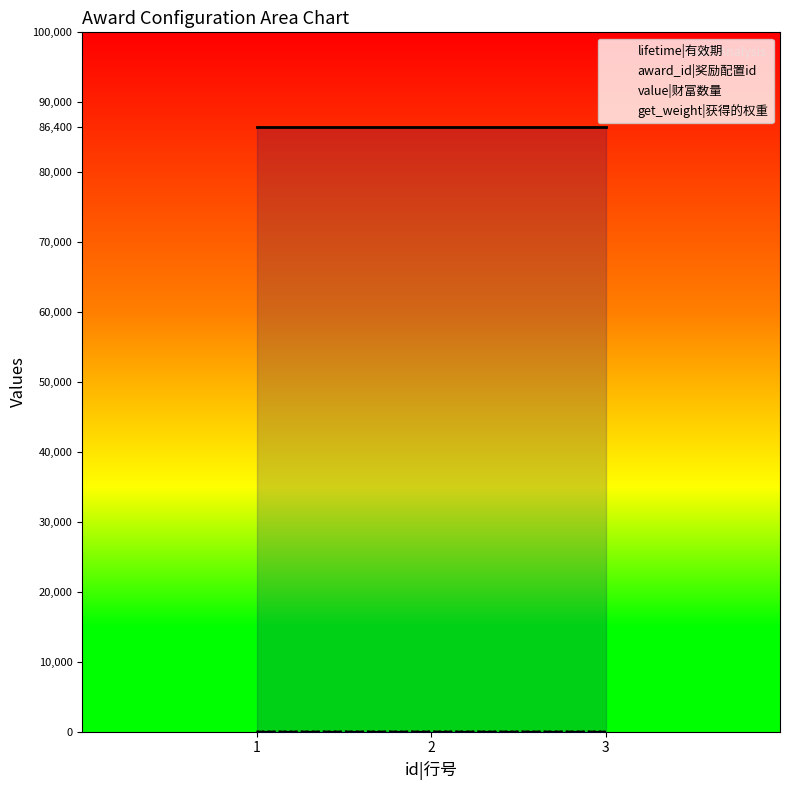

Is the value of award_id at 1 greater than the value of value at 2?

No